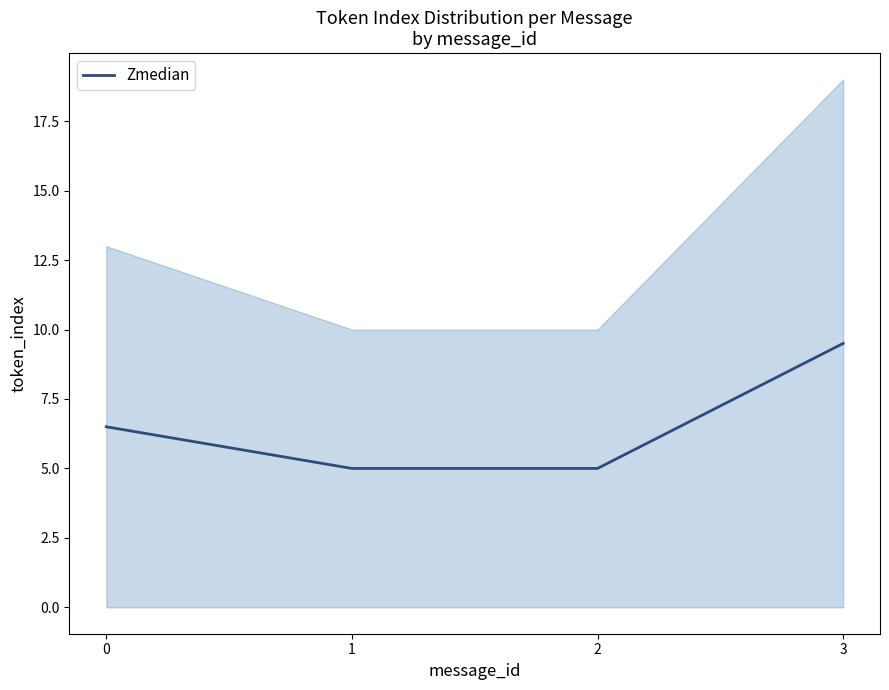

What is the change in value from 0 to 1?

-1.5